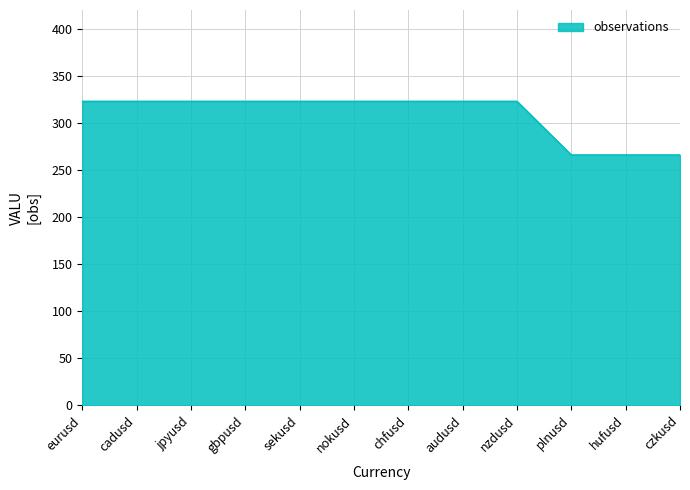

What position from the left is czkusd?

12